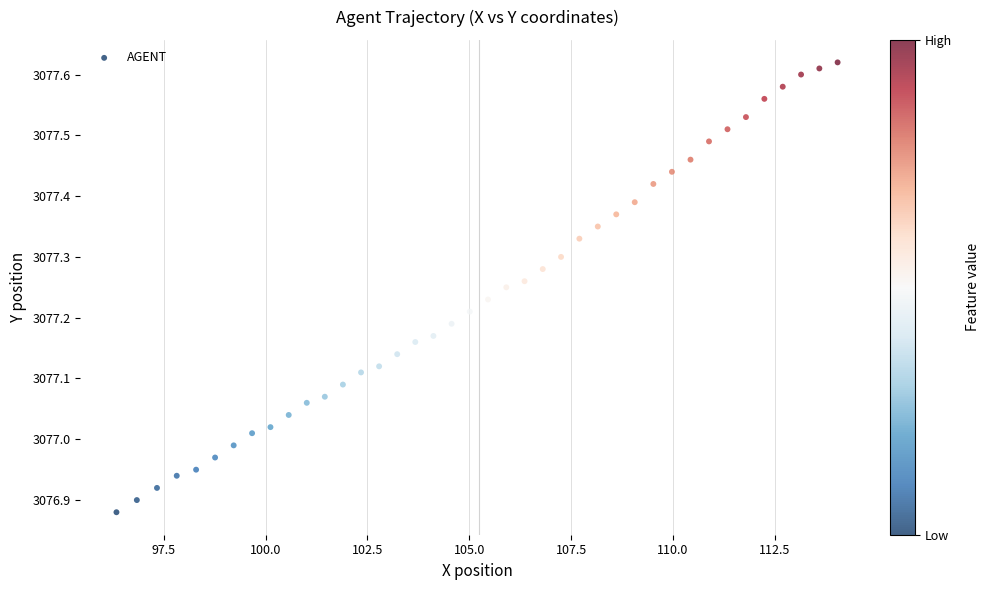

What is the range of X values (max minus min)?

17.7